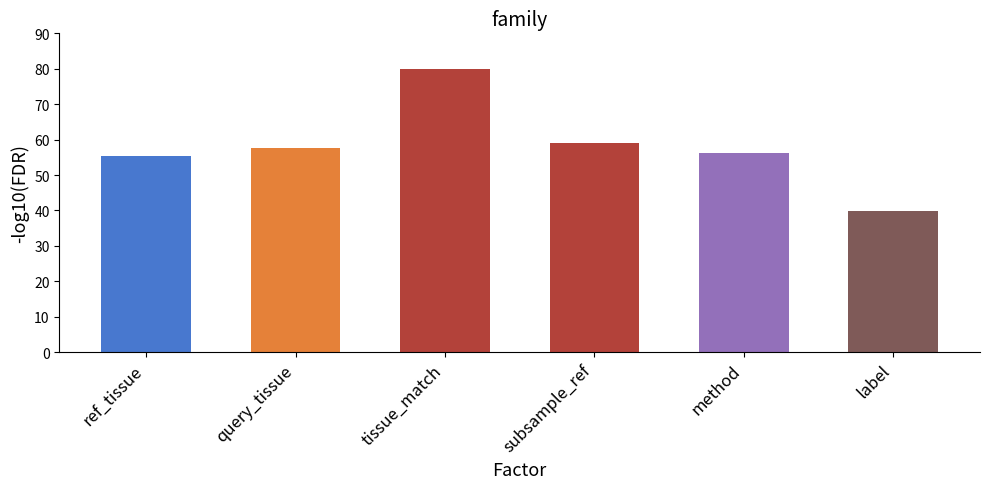

What is the change in value from query_tissue to label?

-17.6